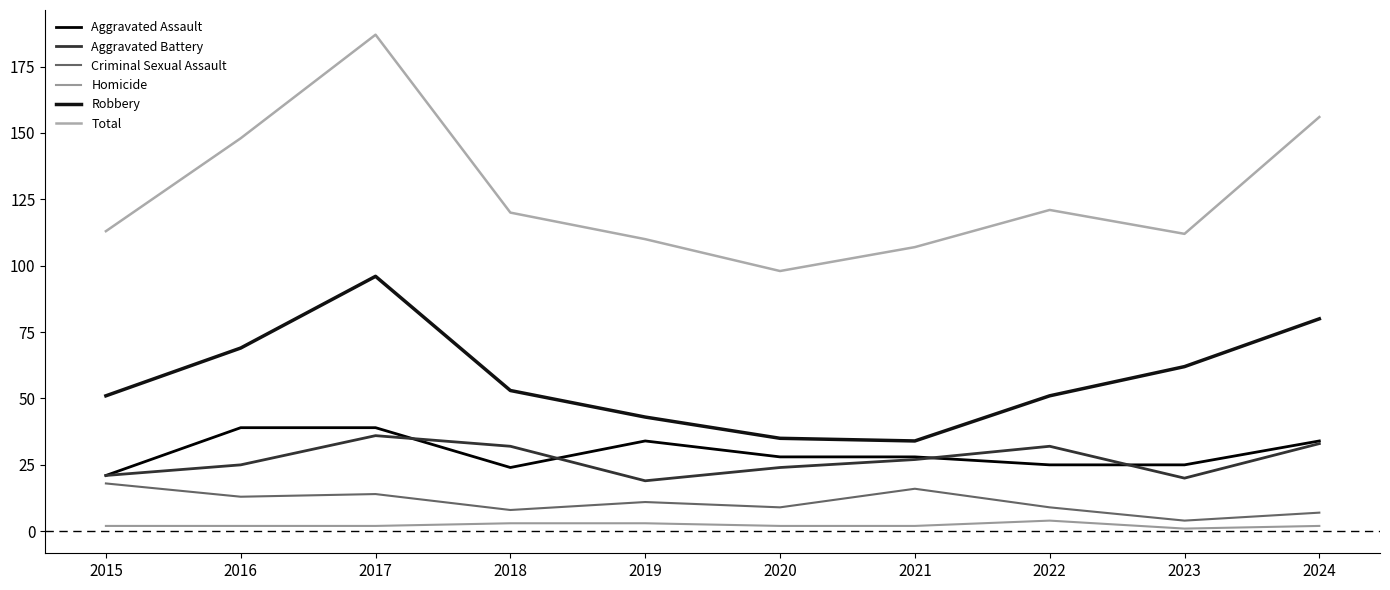

True or false: Homicide and Total intersect in this chart.

False